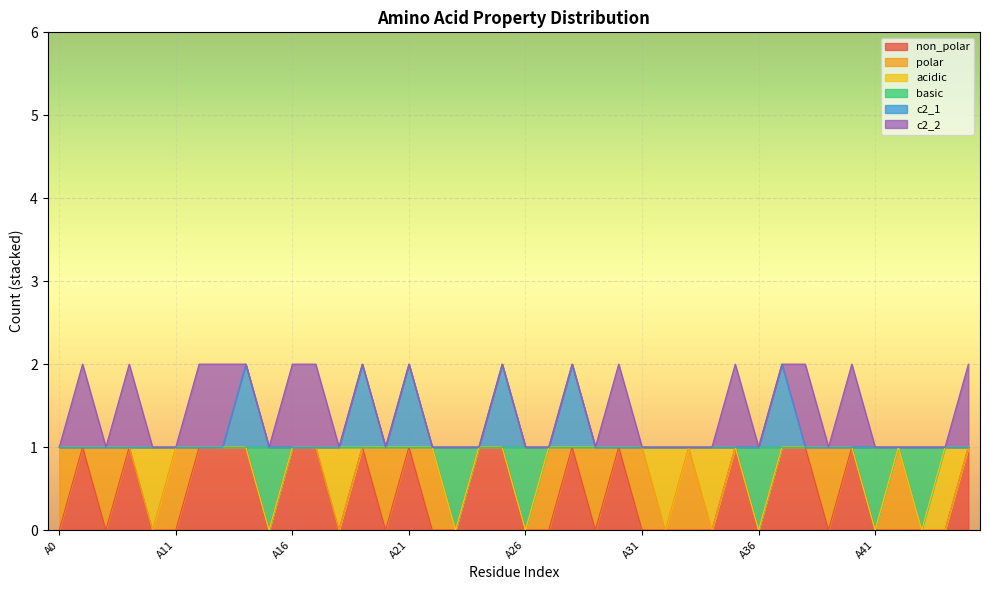

What is the difference between the maximum and second lowest values in the basic series?

1